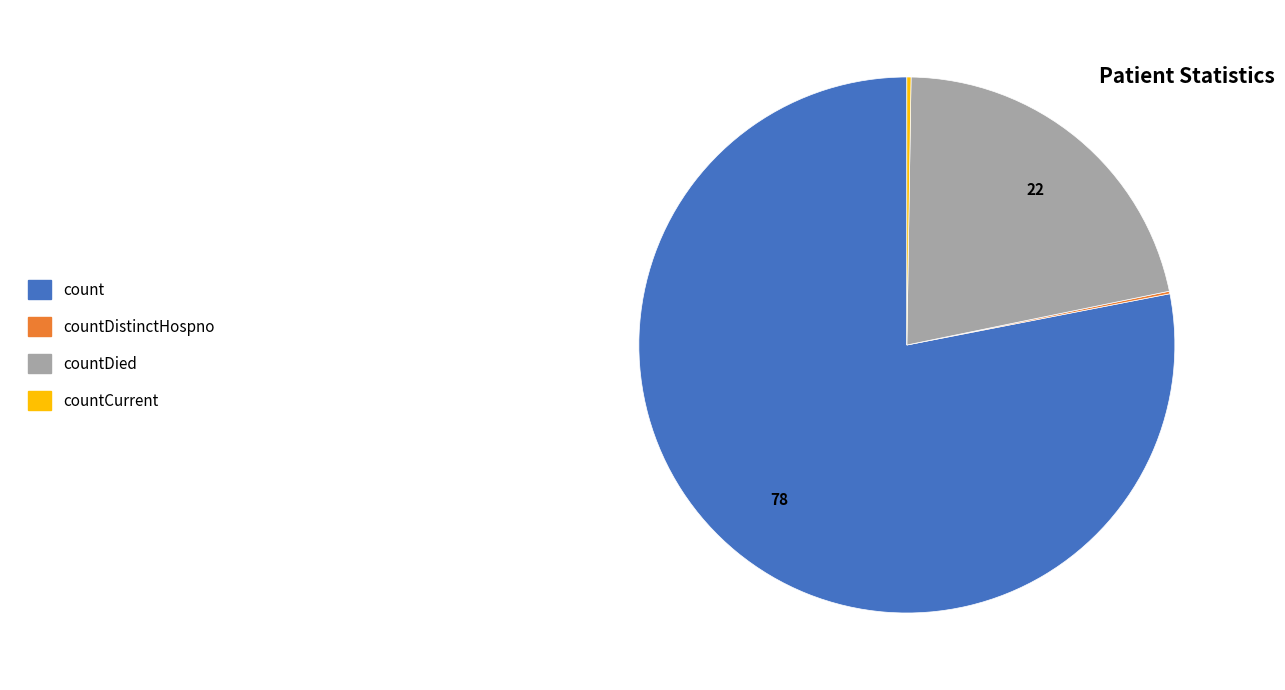

What is the ratio of the value at count to the value at countDied?

3.6